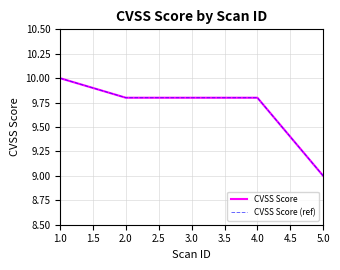

How many lines are shown in the chart?

2